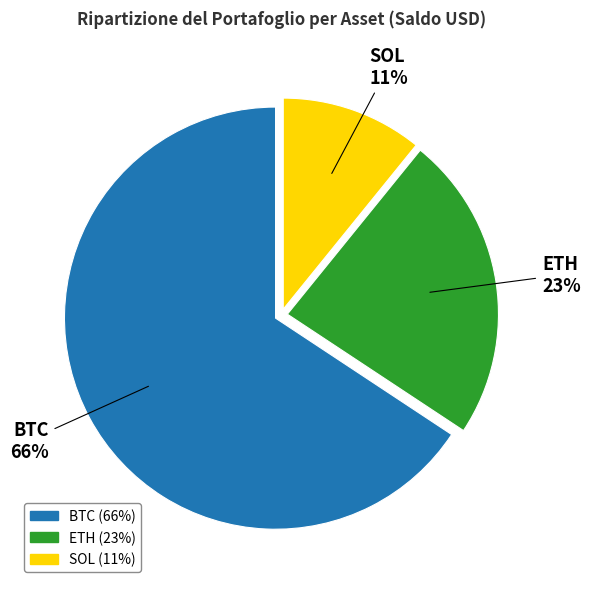

Which slice is the largest?

BTC